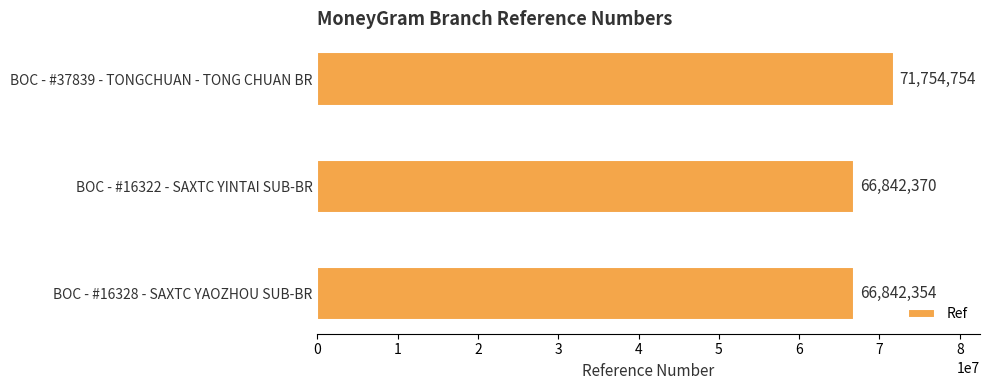

Rank the categories by value from lowest to highest.

BOC - #16328 - SAXTC YAOZHOU SUB-BR, BOC - #16322 - SAXTC YINTAI SUB-BR, BOC - #37839 - TONGCHUAN - TONG CHUAN BR